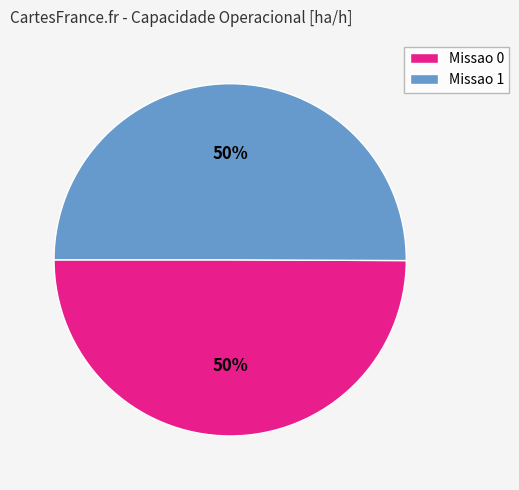

To the nearest percent, what percentage of the pie is Missao 0?

50%